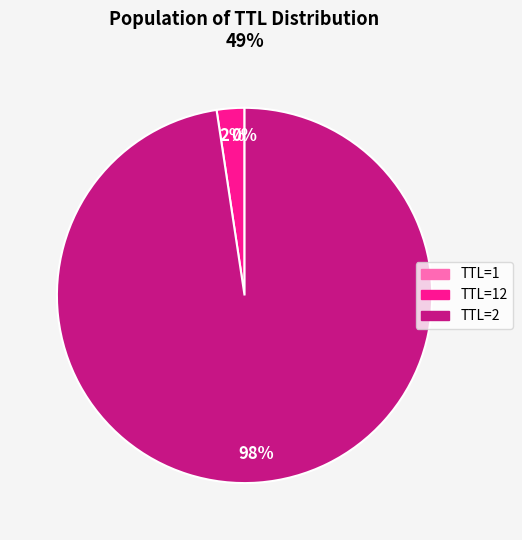

To the nearest percent, what is the difference between the largest and smallest slice percentages?

98%